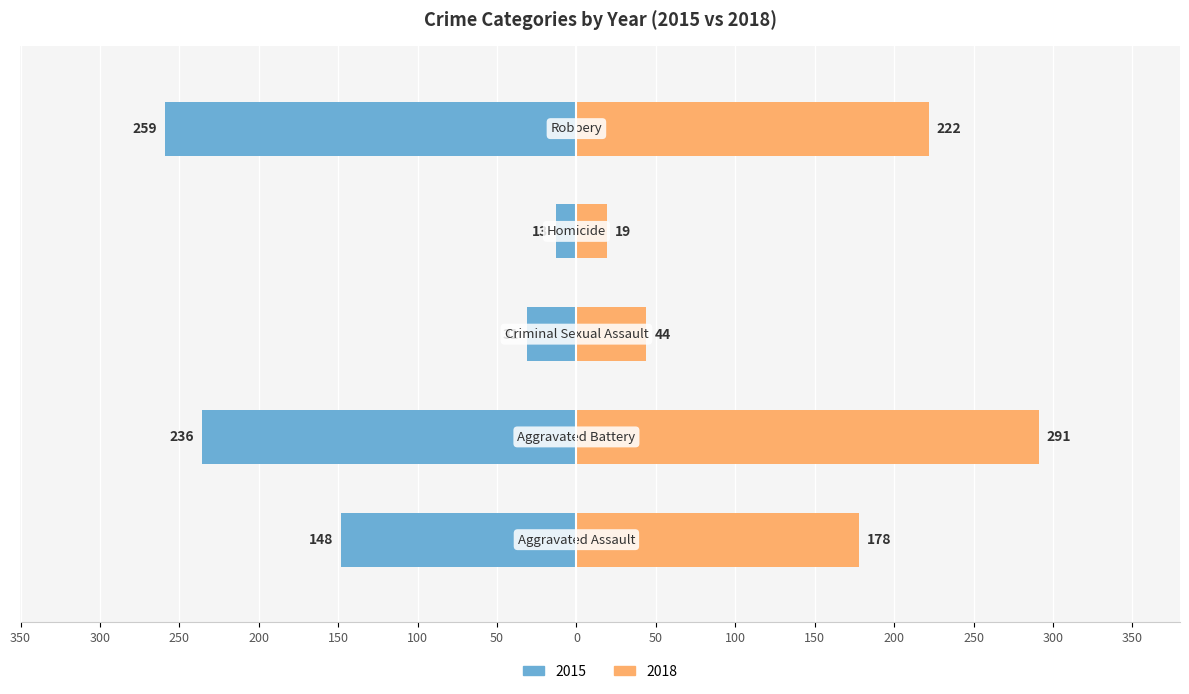

At which category is the sum across all series the highest?

Aggravated Battery